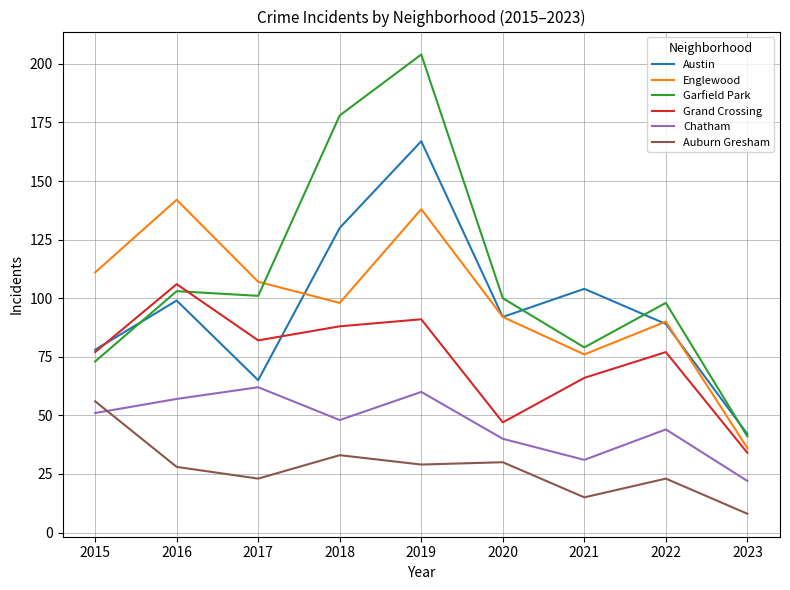

True or false: Chatham and Garfield Park intersect in this chart.

False